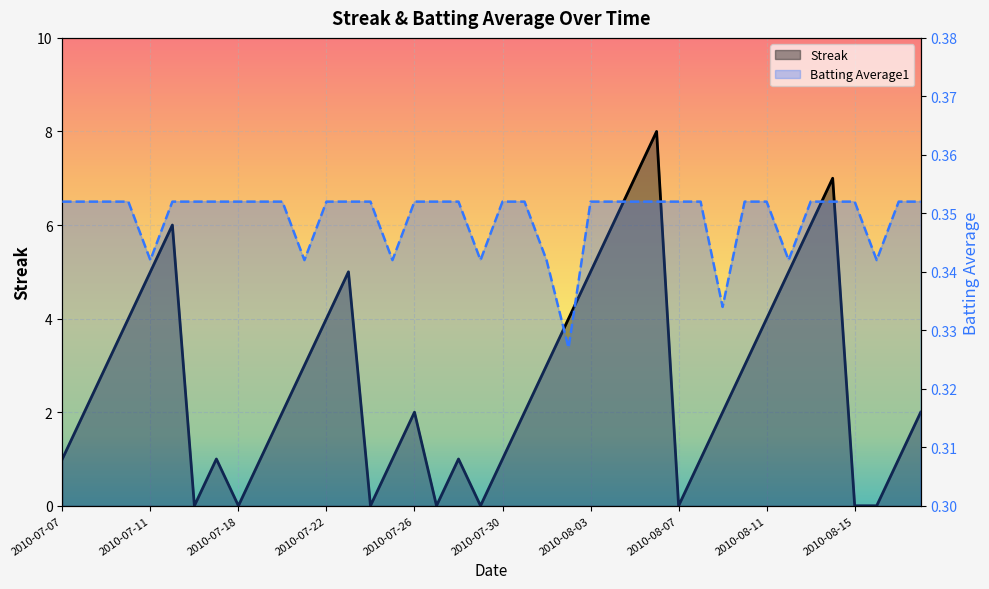

At which category is the sum across all series the highest?

2010-08-06